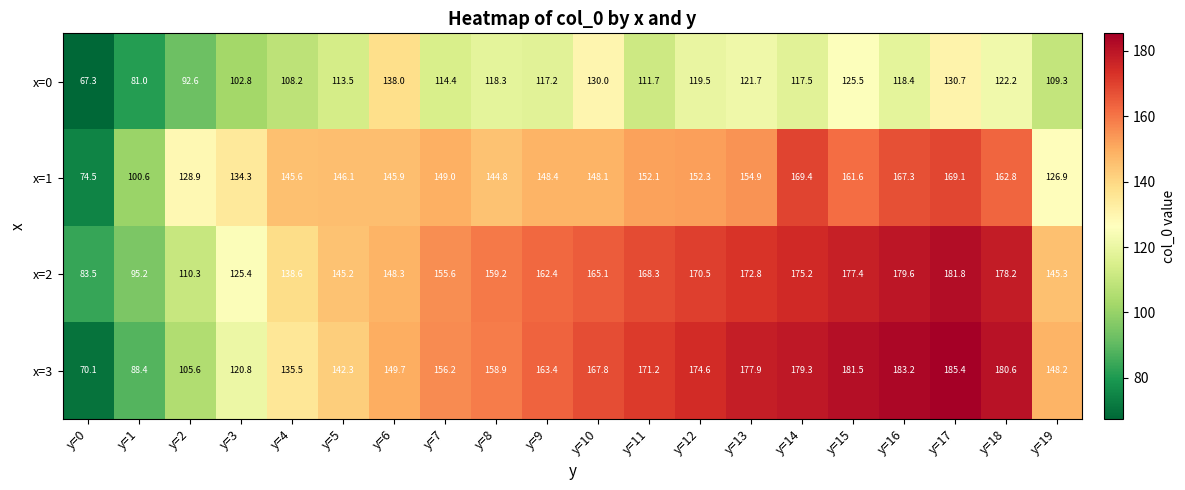

Which series has the largest range (max minus min)?

x=3